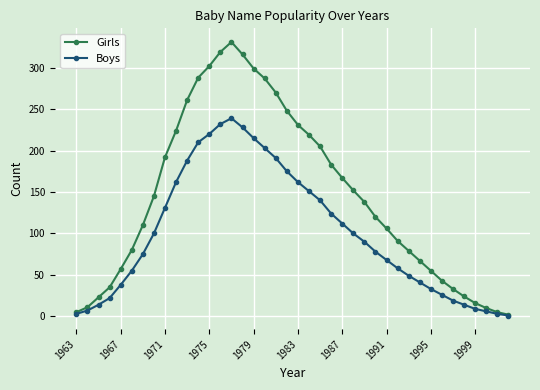

What is the maximum value for Girls?

331